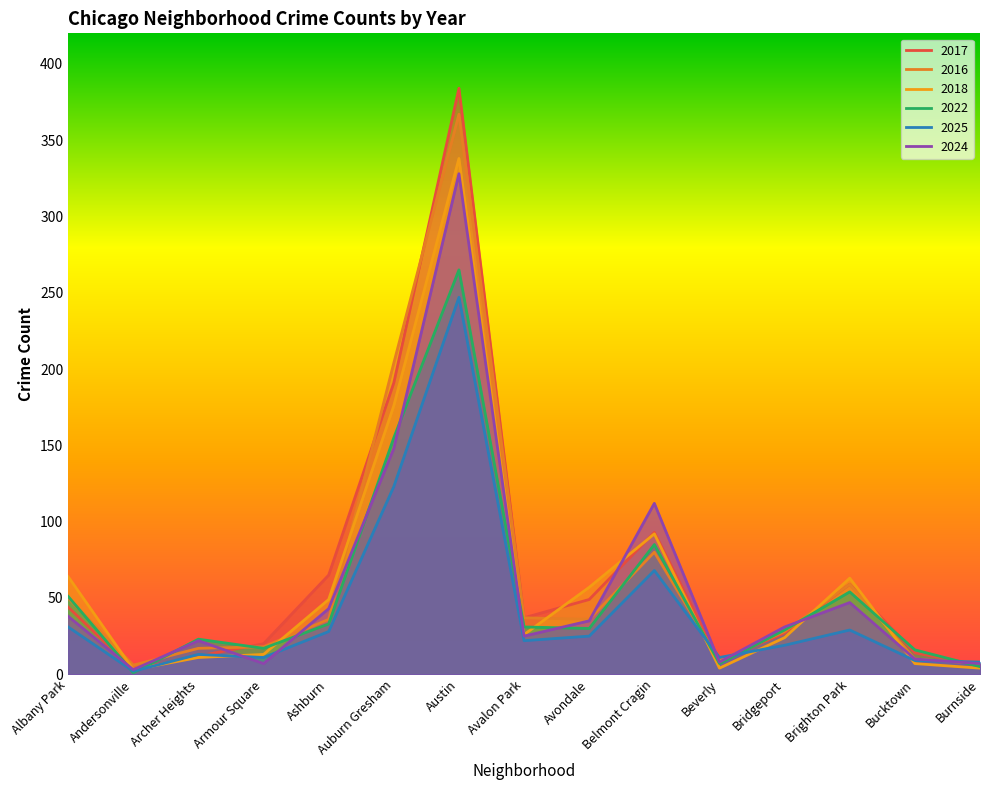

Which series has the widest spread of values?

2017